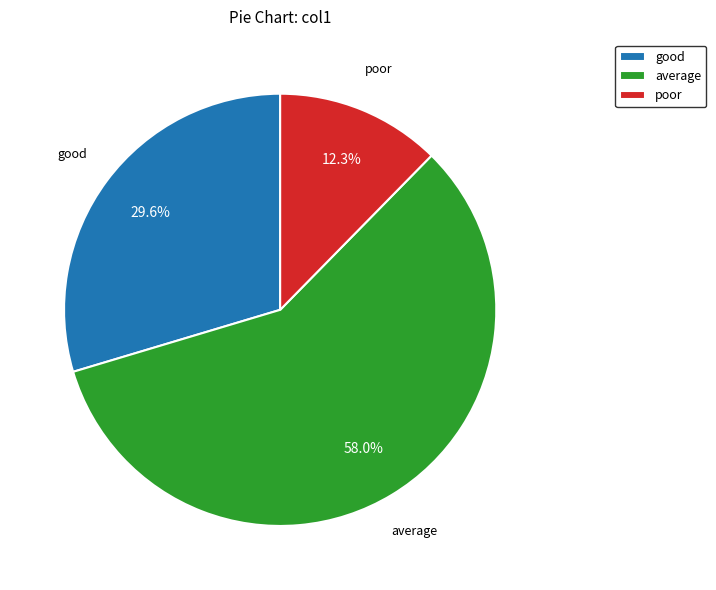

What is the ratio of the value at average to the value at poor?

4.7